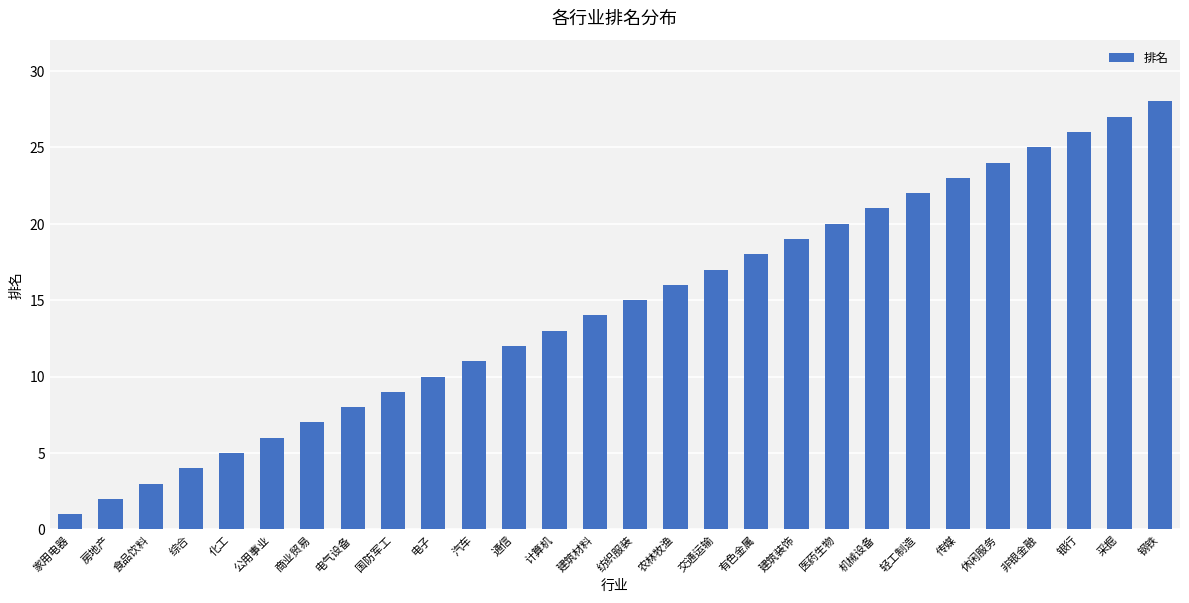

True or false: the data shows 28 at 钢铁.

True